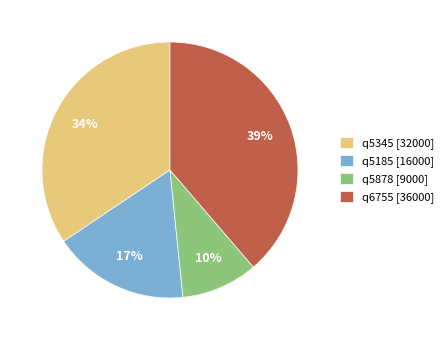

True or false: q5878 accounts for 10% of the total.

True